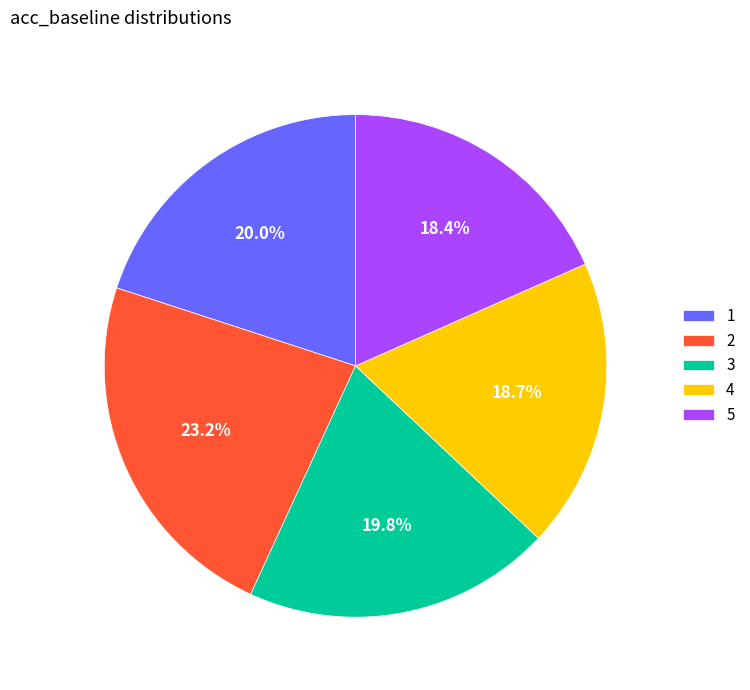

Does any single category account for the majority?

No